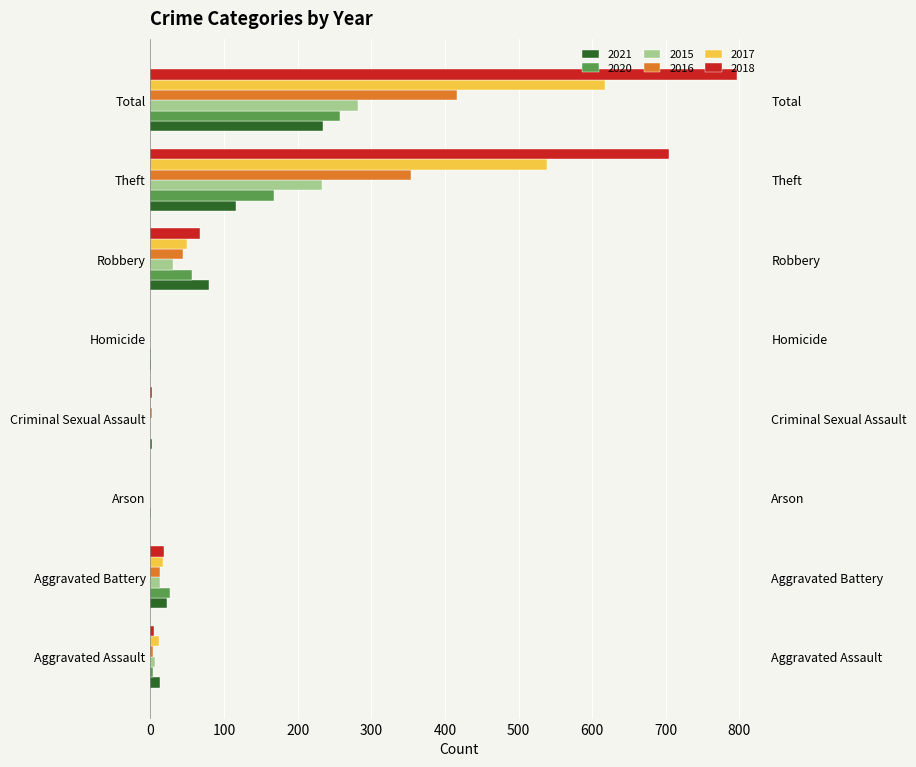

The value of 2015 at Robbery is 9. True or false?

False